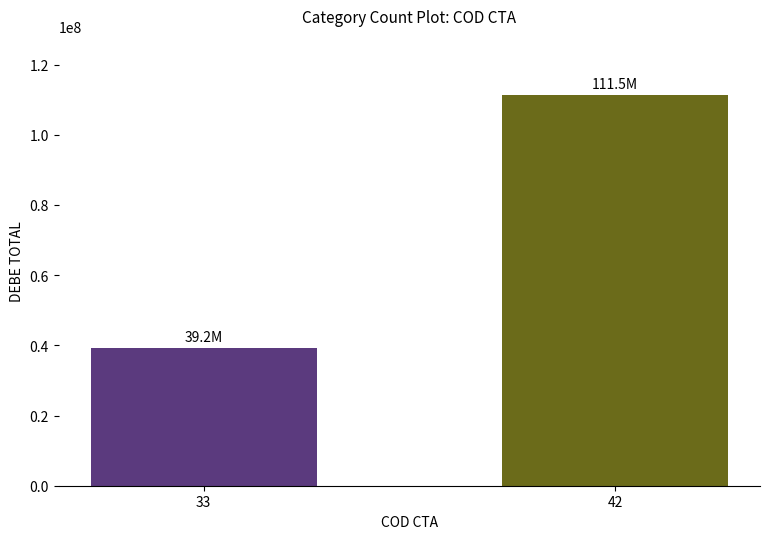

Are the bars grouped side by side (vs. stacked)?

No